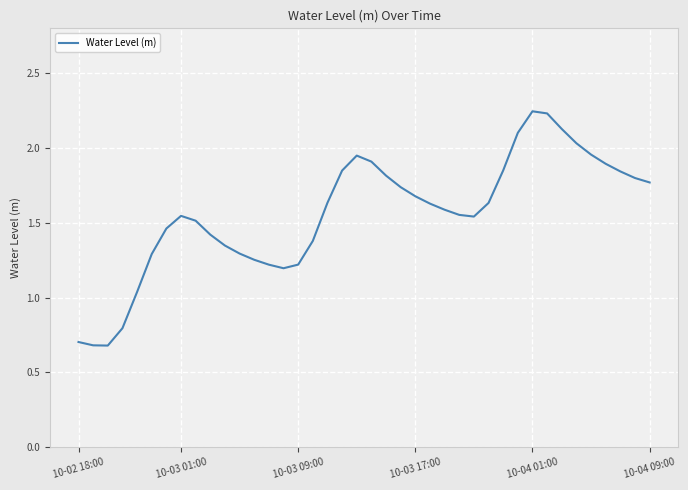

What is the smallest value displayed?

0.7